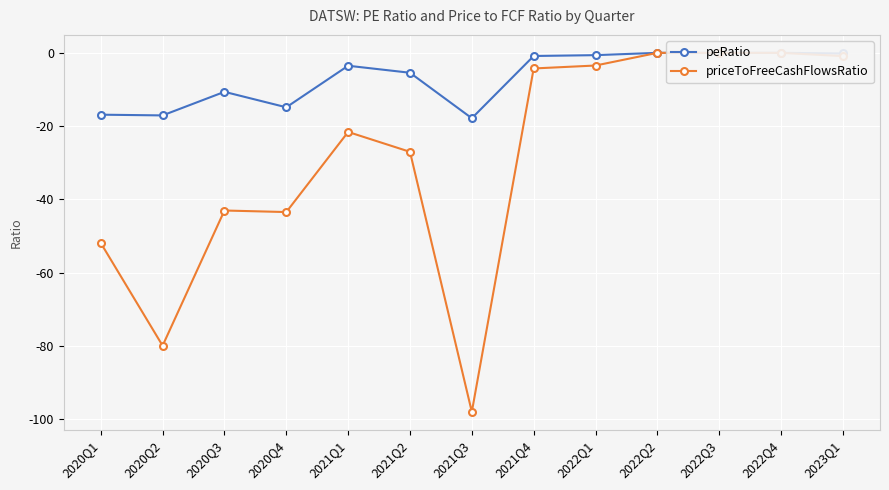

Between 2020Q2 and 2022Q1, which series saw the biggest shift?

priceToFreeCashFlowsRatio